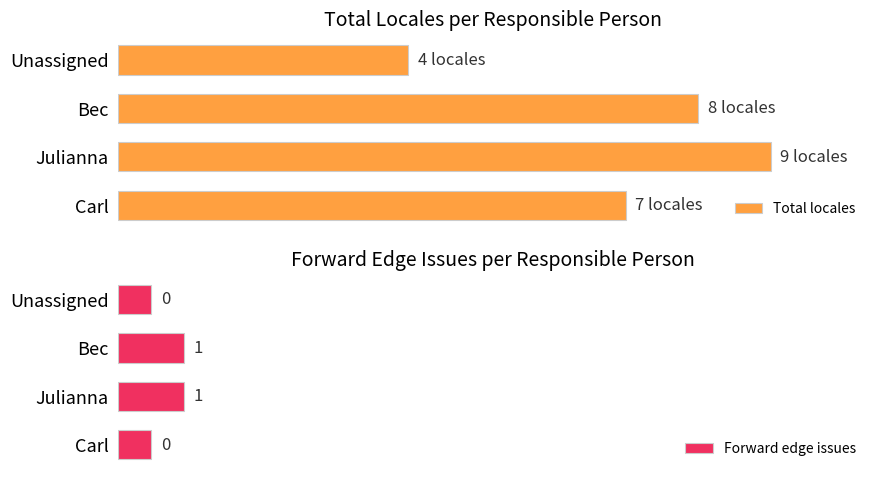

At Bec, list the series in order from smallest to largest.

Forward edge issues, Total locales